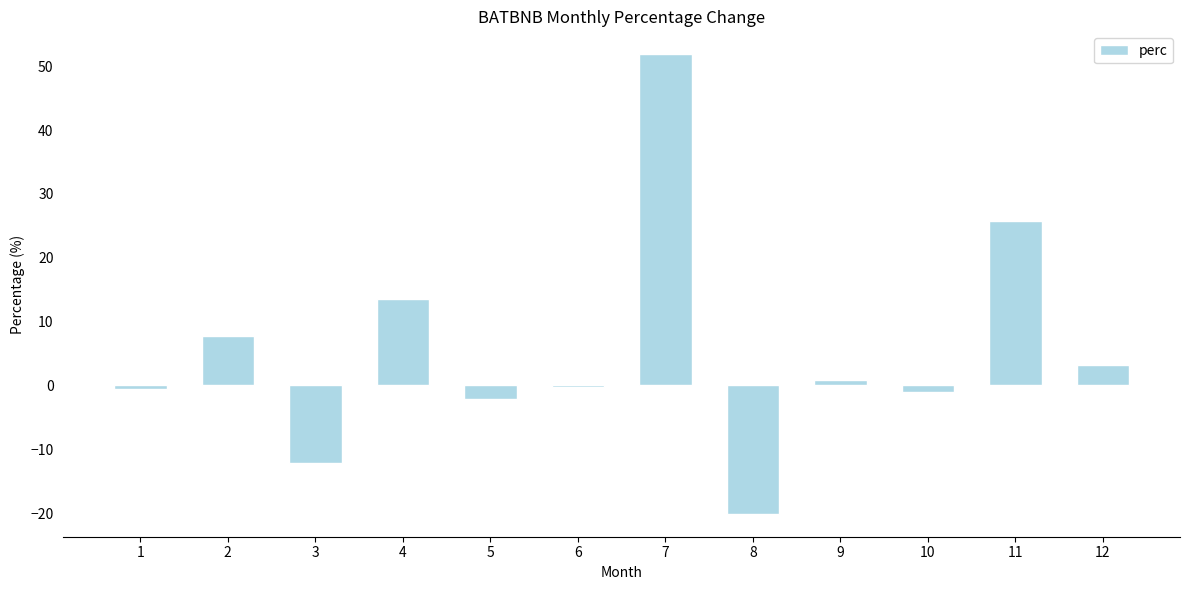

What is the sum of all values?

66.8